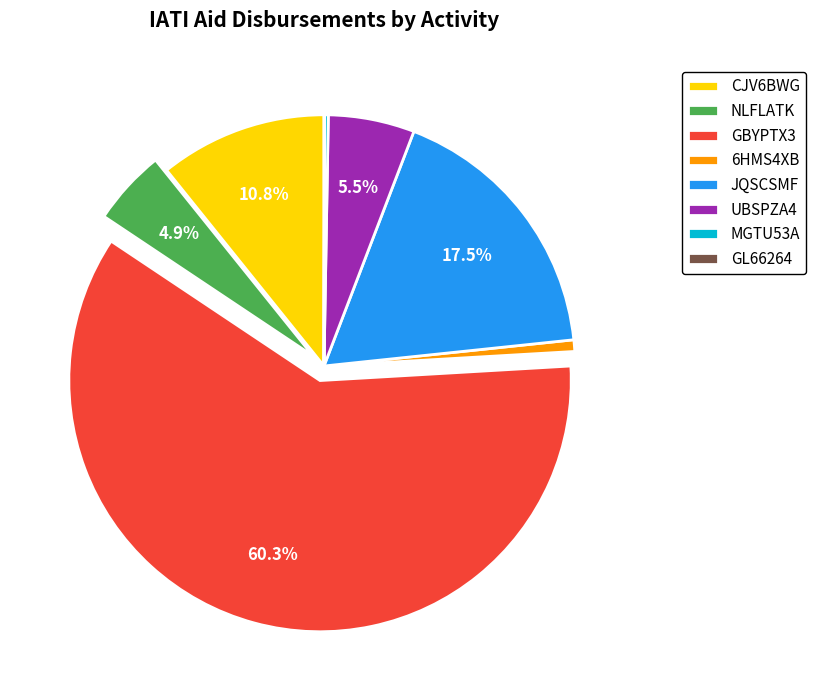

Do 6HMS4XB and NLFLATK together represent more than half of the pie?

No